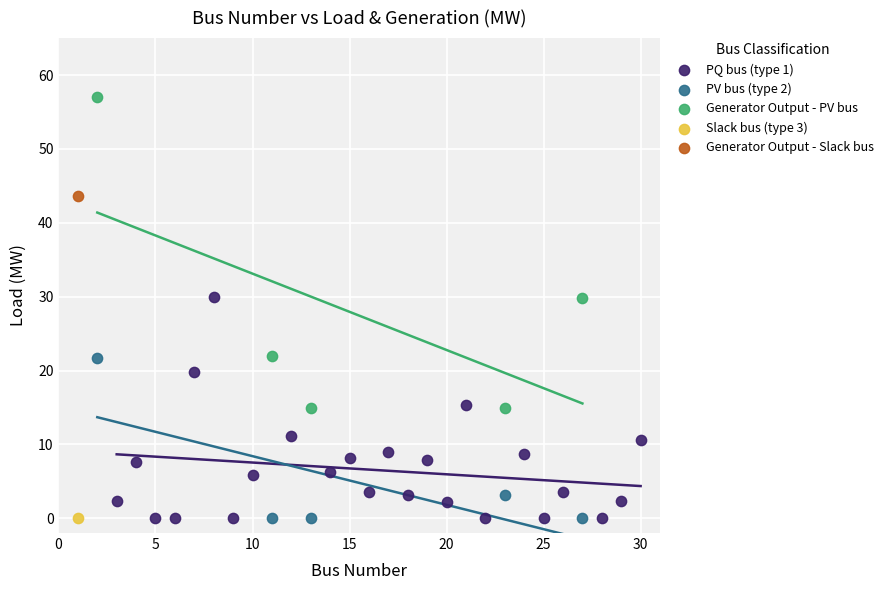

What are all the series names shown in the legend?

PQ bus (type 1), PV bus (type 2), Generator Output - PV bus, Slack bus (type 3), Generator Output - Slack bus